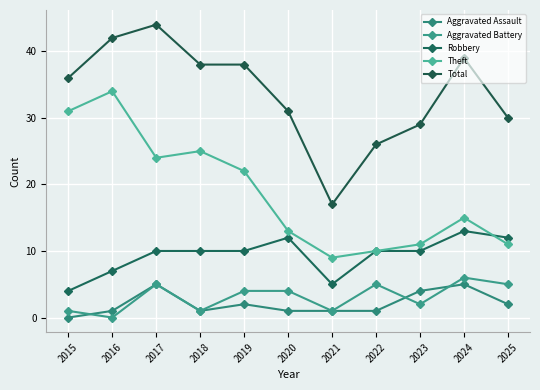

What are all the series names shown in the legend?

Aggravated Assault, Aggravated Battery, Robbery, Theft, Total